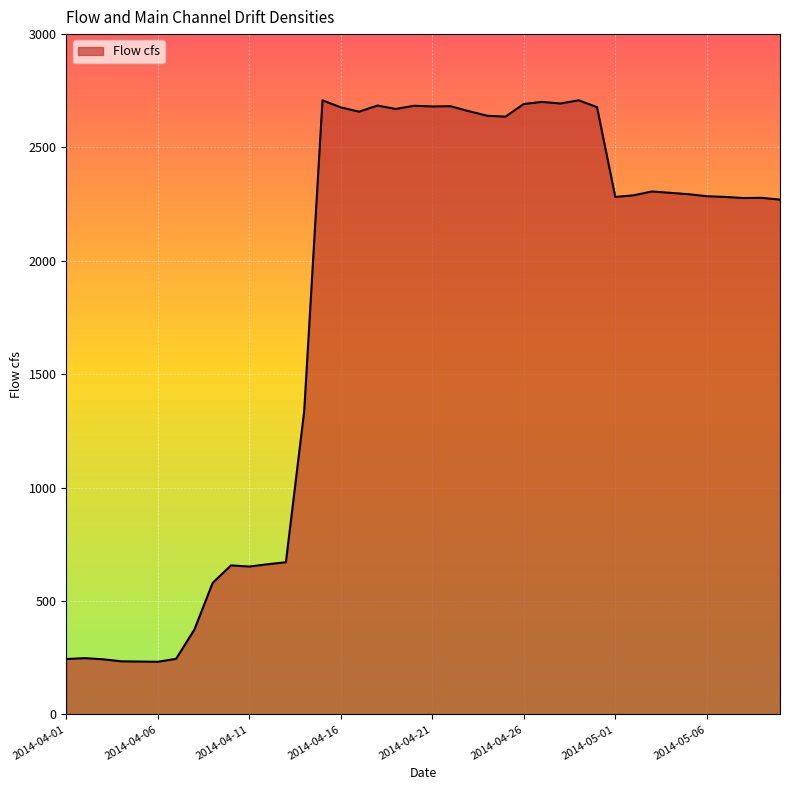

What is the difference between the maximum and minimum values?

2476